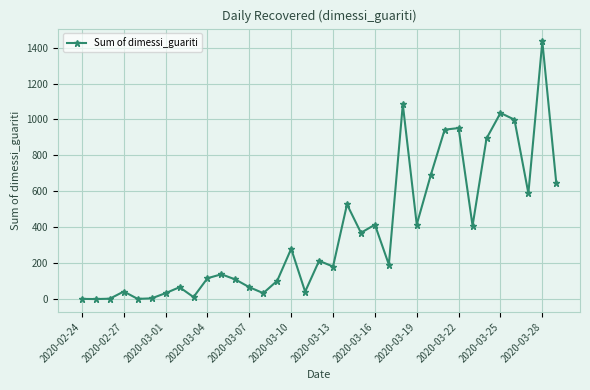

How many points are lower than both their immediate neighbors (excluding endpoints)?

11